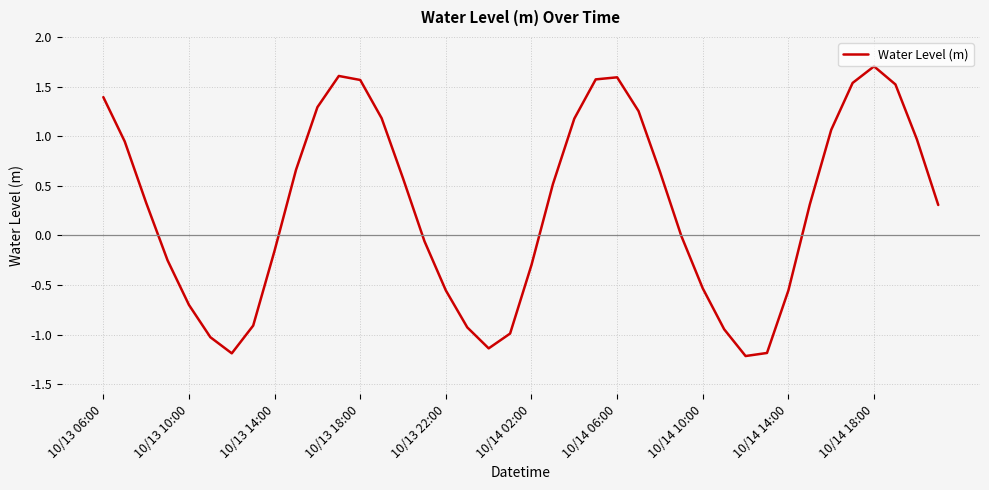

What is the minimum value shown in the chart?

-1.2